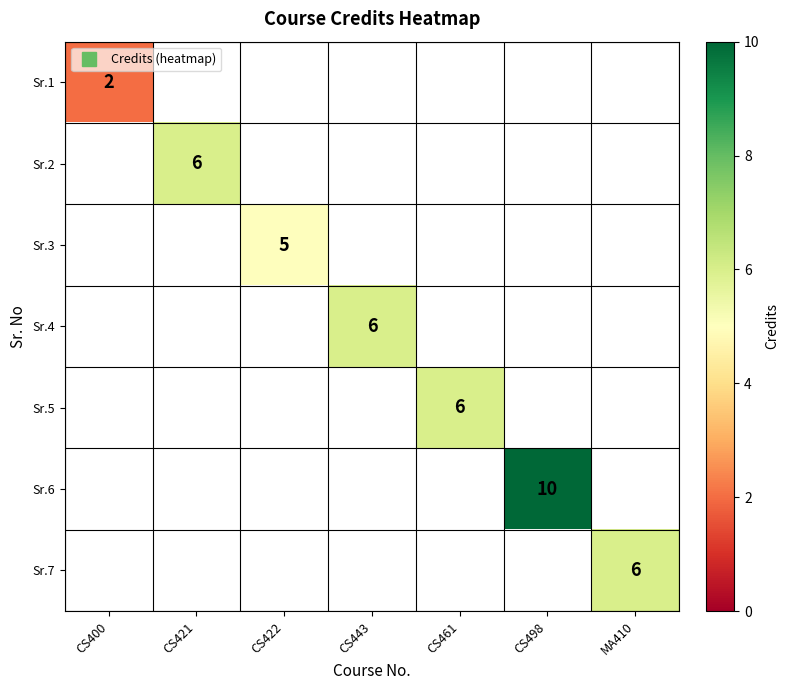

Is the value of Sr.2 at CS421 greater than the value of Sr.1 at CS443?

No